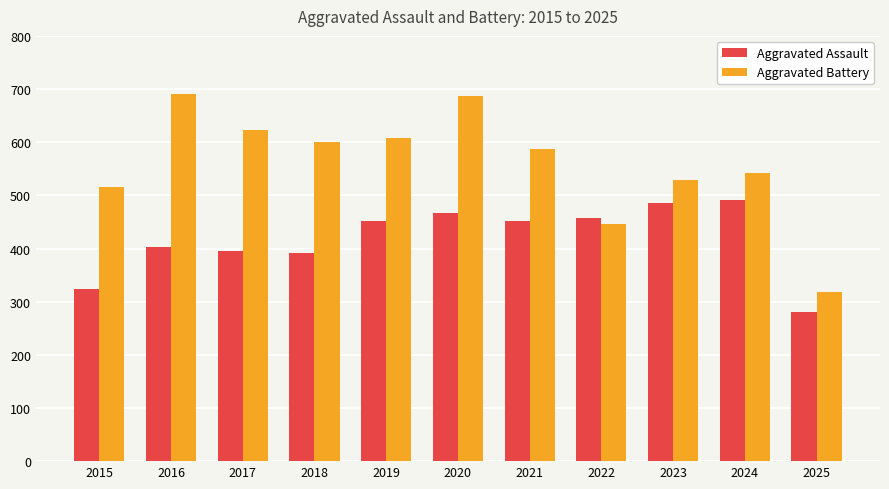

Which series has the widest spread of values?

Aggravated Battery